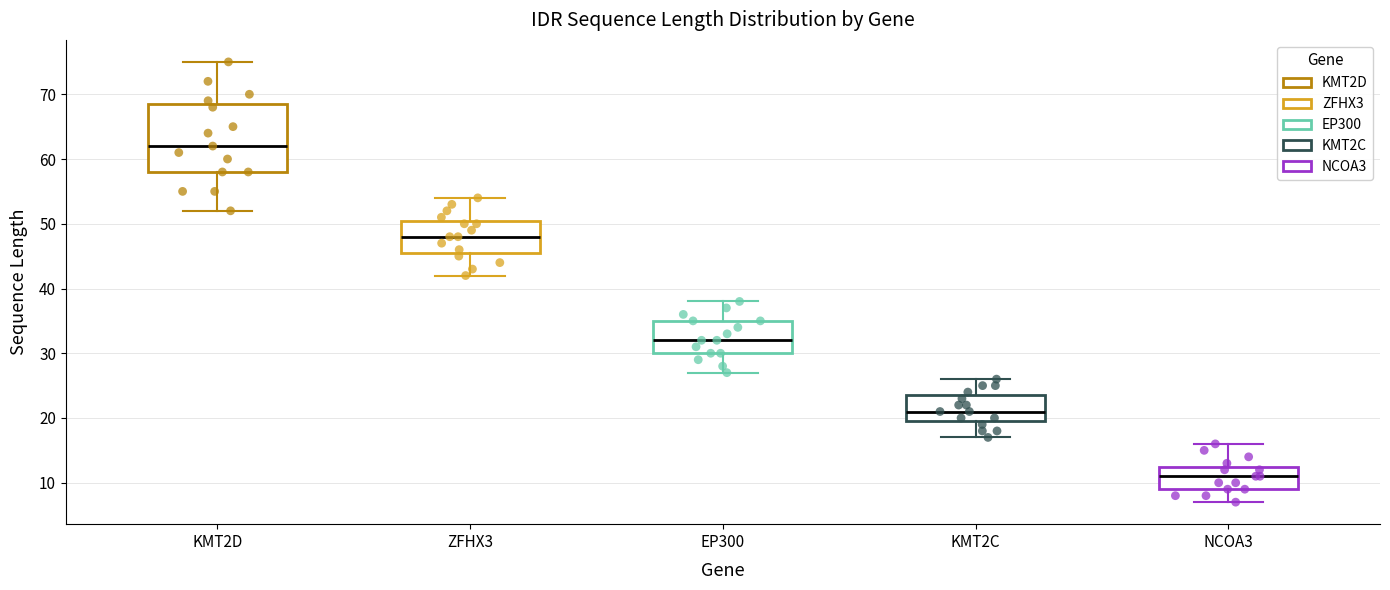

Which box's median line is the lowest?

NCOA3